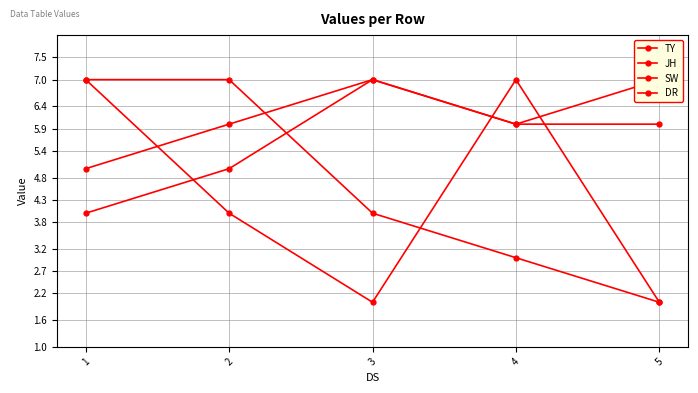

What is the smallest value displayed?

2